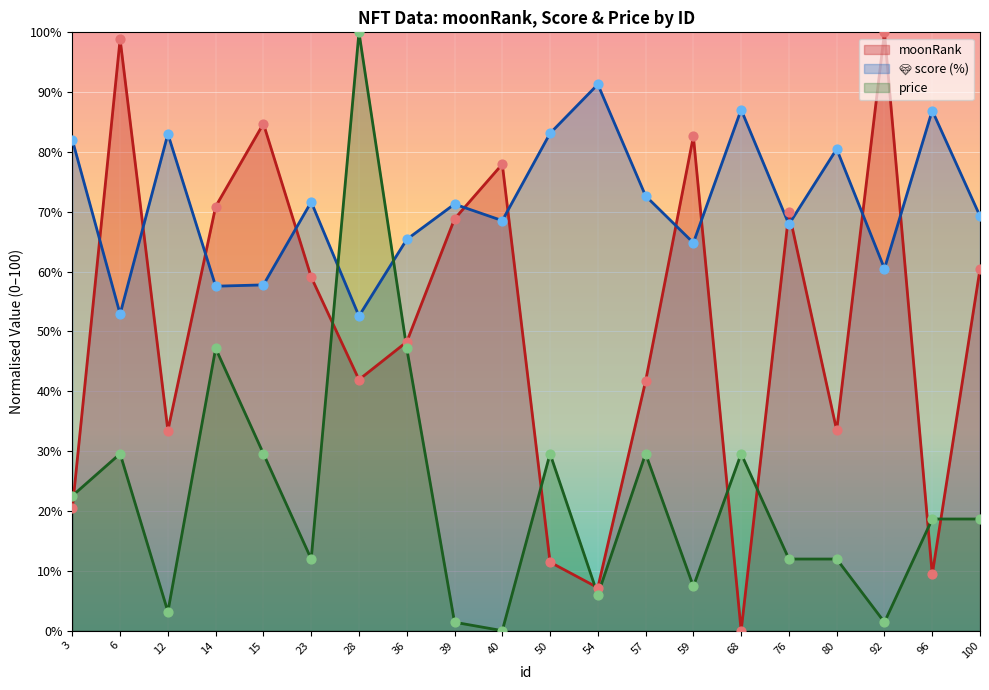

Which series has the widest spread of Y values?

moonRank